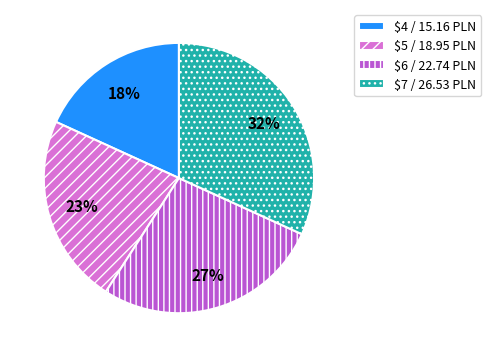

How many slices are in this pie chart?

4